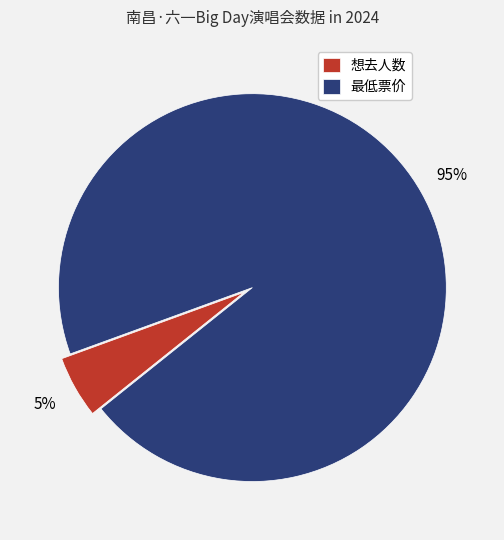

To the nearest percent, what is the average slice percentage?

50%